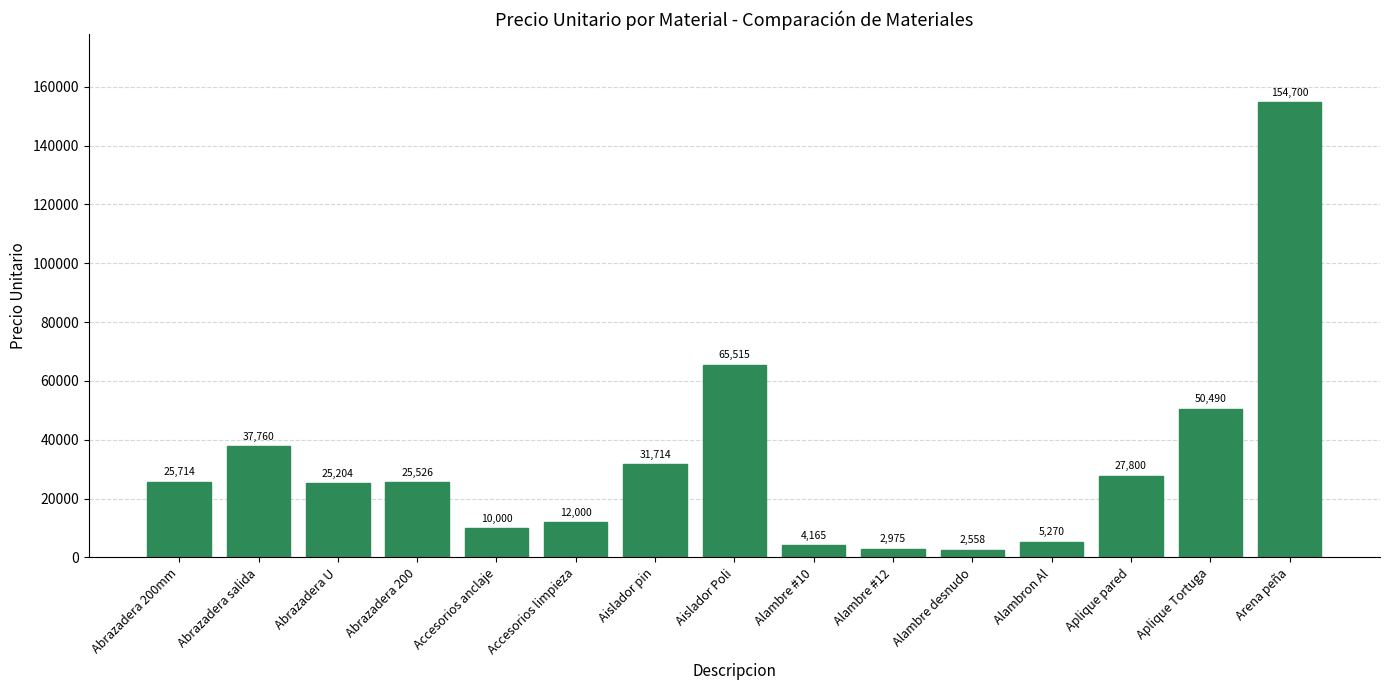

The chart shows a value of 31713.5 at Aislador pin. True or false?

True